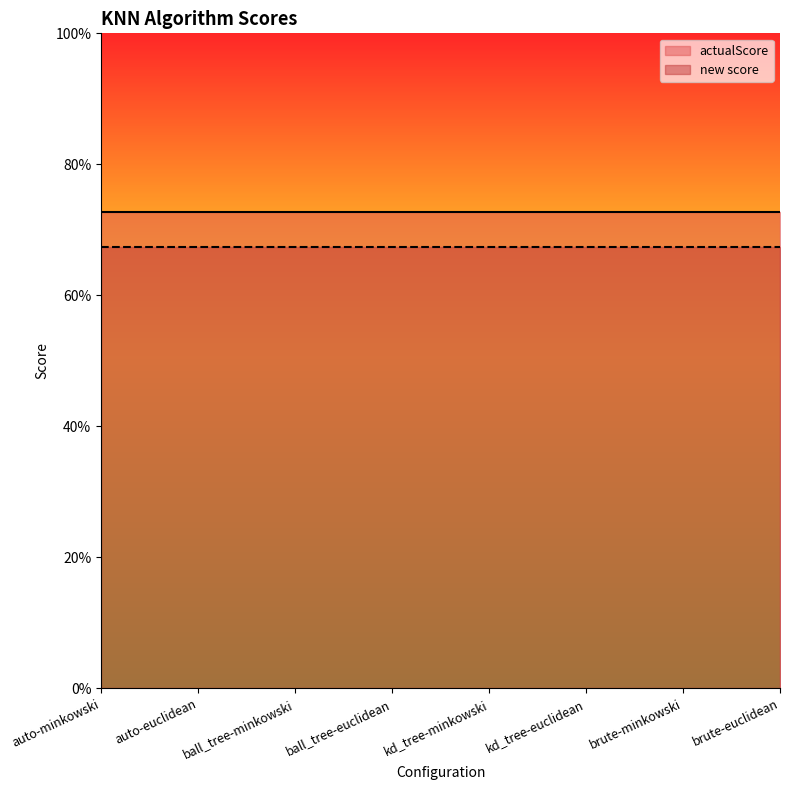

Reading right to left, transcribe all the data shown in this chart.

actualScore: 0.7	0.7	0.7	0.7	0.7	0.7	0.7	0.7
new score: 0.7	0.7	0.7	0.7	0.7	0.7	0.7	0.7